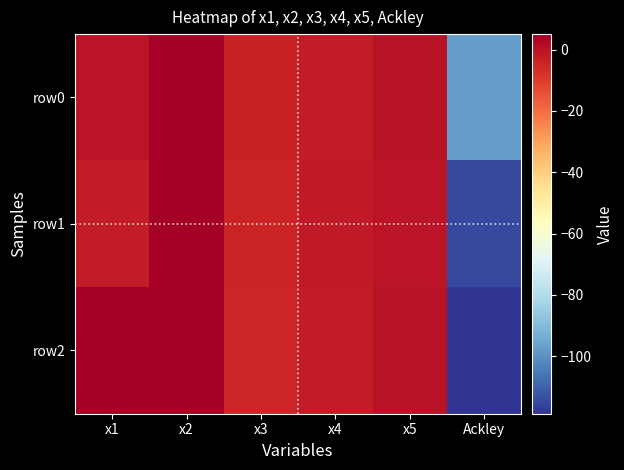

How many series are shown in this chart?

3